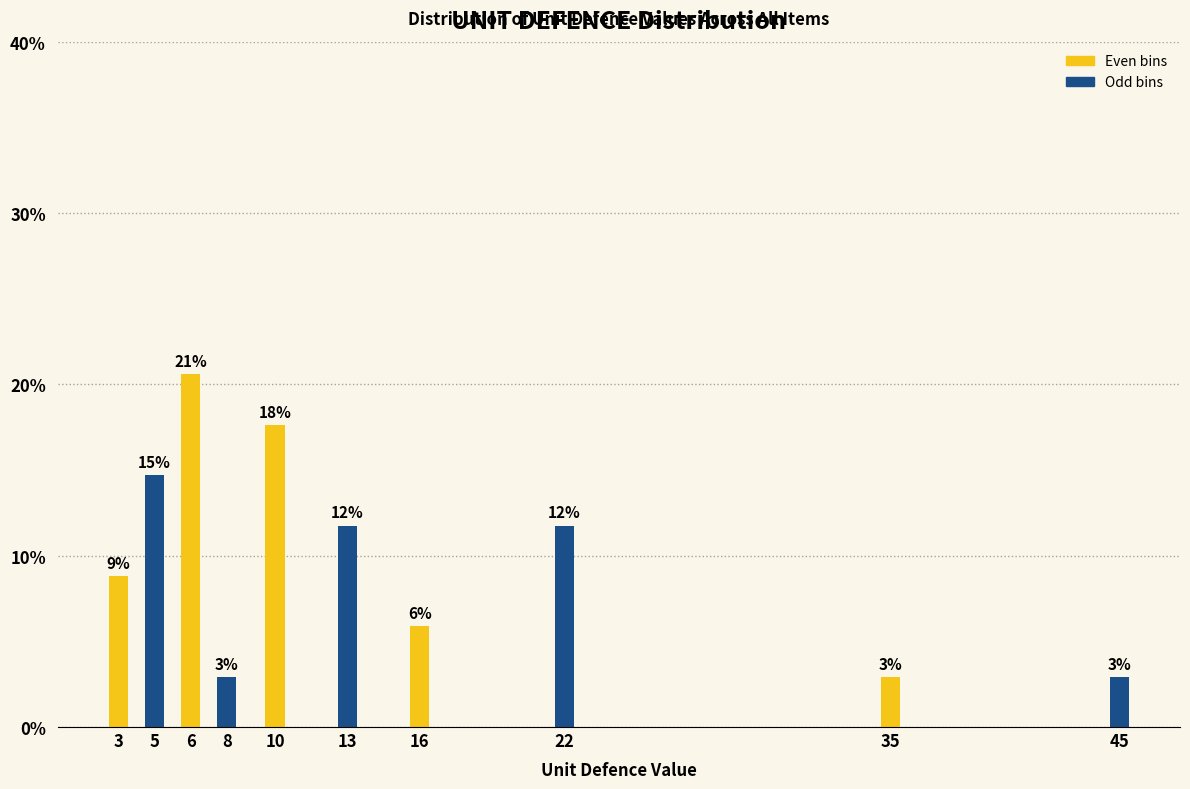

How many bars are there in total?

10